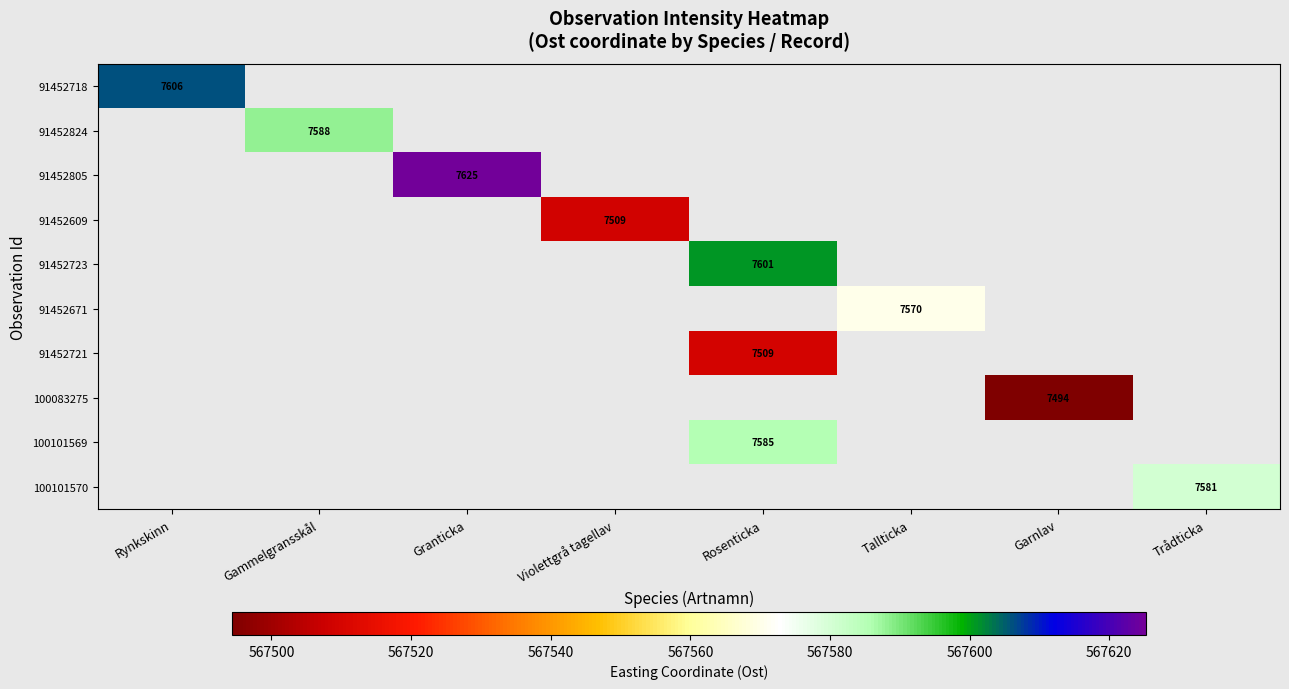

Count the number of data series in this chart.

10